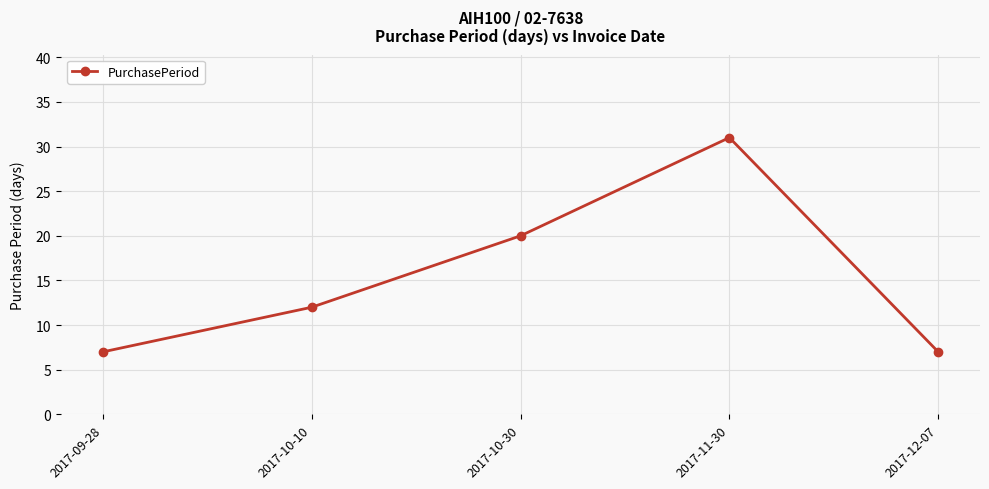

Reading left to right, list all the values displayed in this chart.

7	12	20	31	7